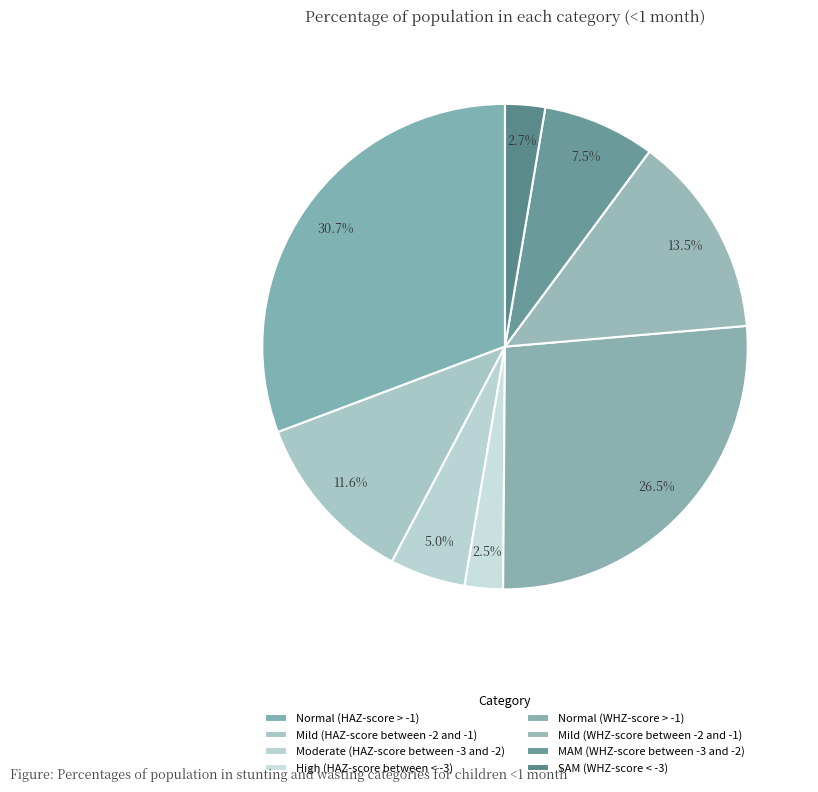

What percentage is the High (HAZ-score between < -3) slice, to the nearest percent?

3%